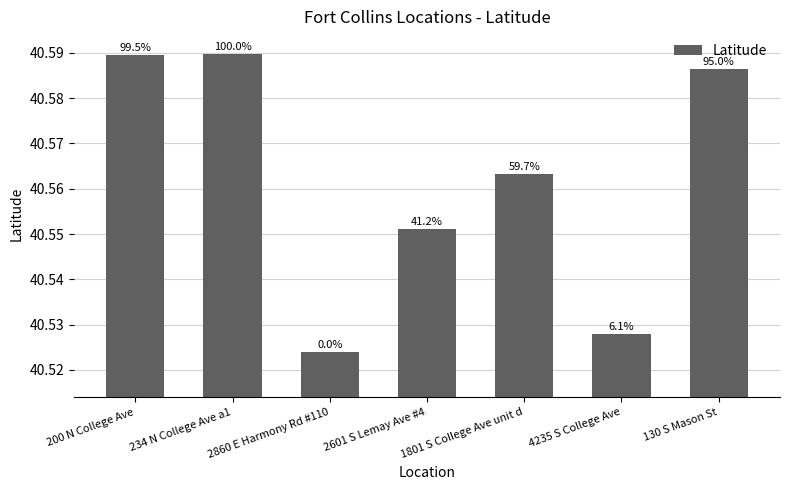

What is the label of the 1st bar from the right?

130 S Mason St